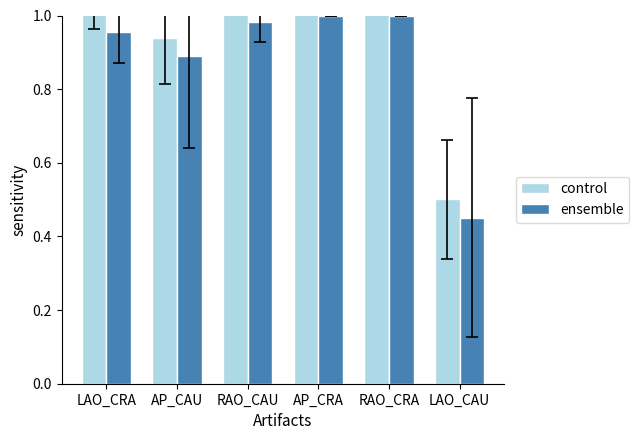

What is the label of the 4th bar from the left?

AP_CRA